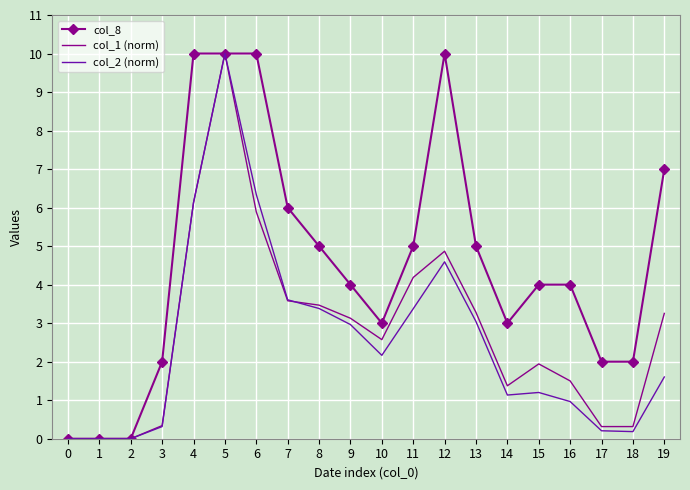

Which series changed the most between 4 and 9?

col_8